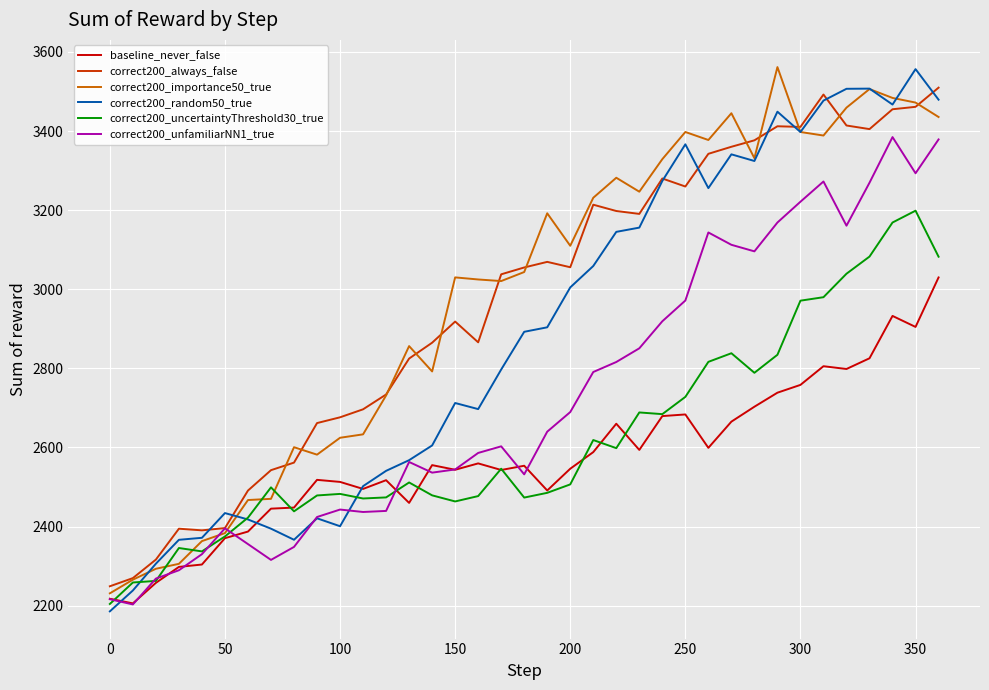

What is the minimum value shown in the chart?

2185.6